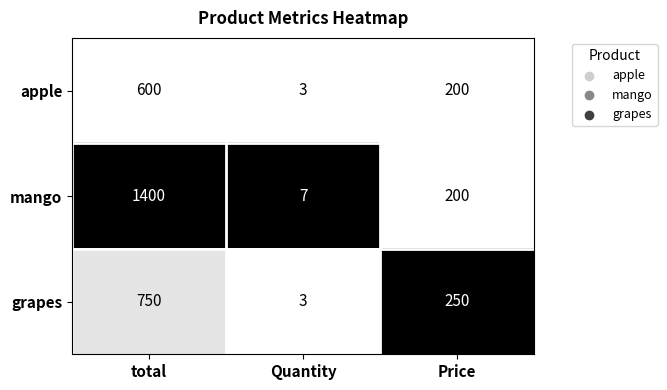

Reading left to right, what are all the values shown in this chart?

apple: total=600	Quantity=3	Price=200
mango: total=1400	Quantity=7	Price=200
grapes: total=750	Quantity=3	Price=250